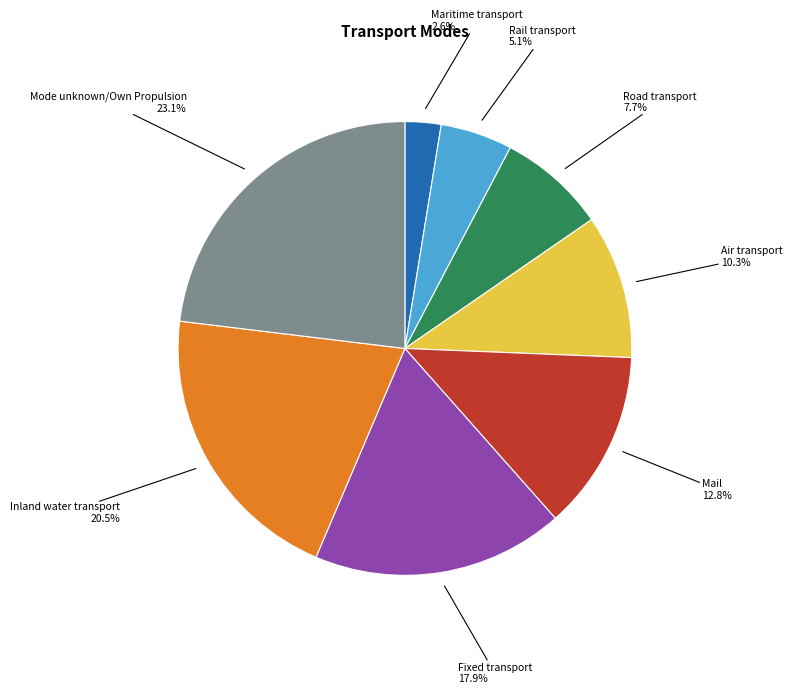

Is there a majority slice in this chart?

No